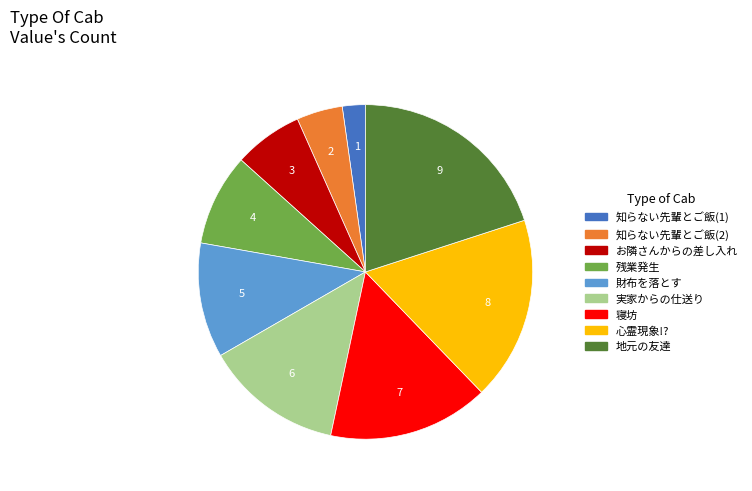

How many slices are in this pie chart?

9